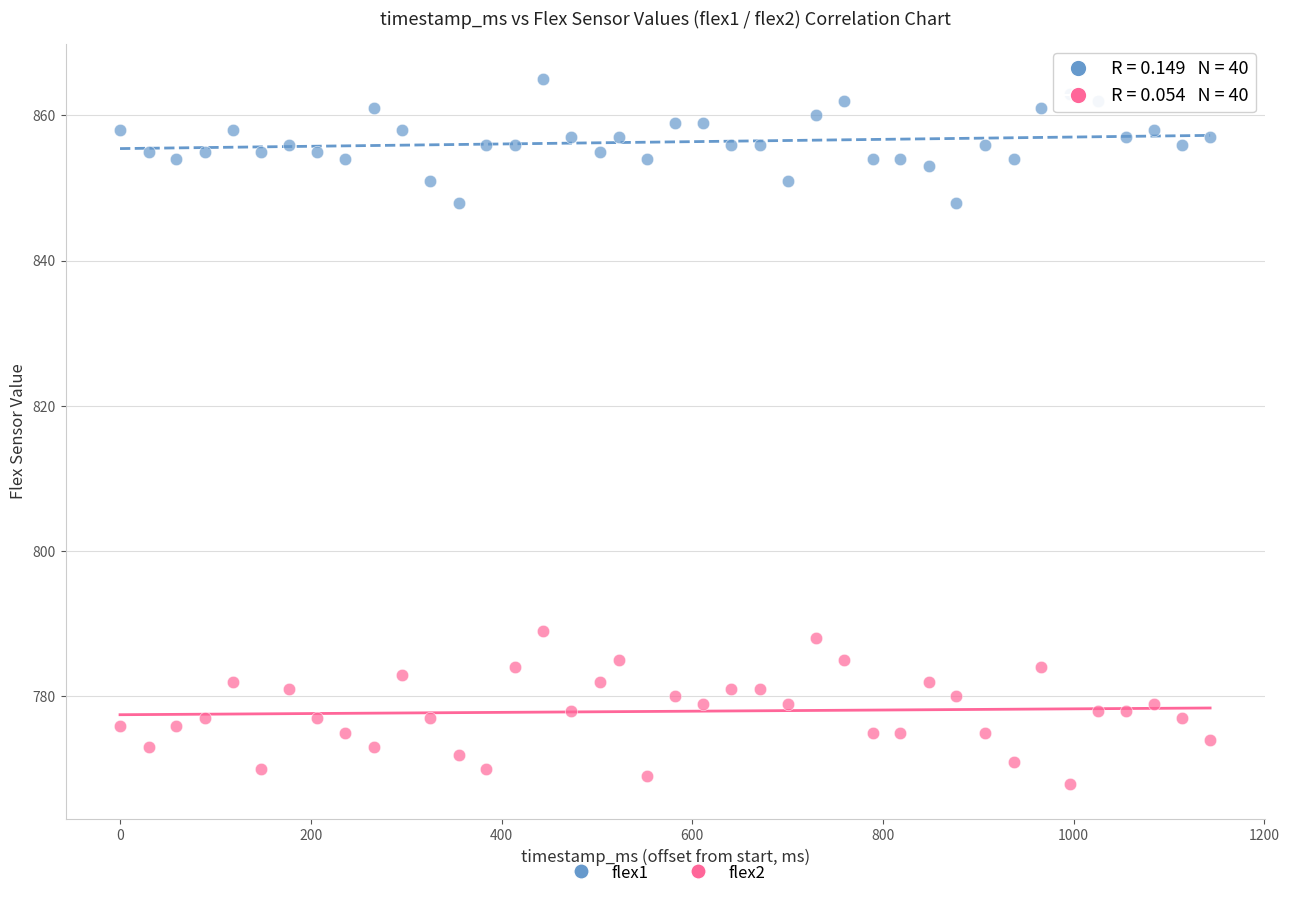

What are all the series names shown in the legend?

flex1, flex2